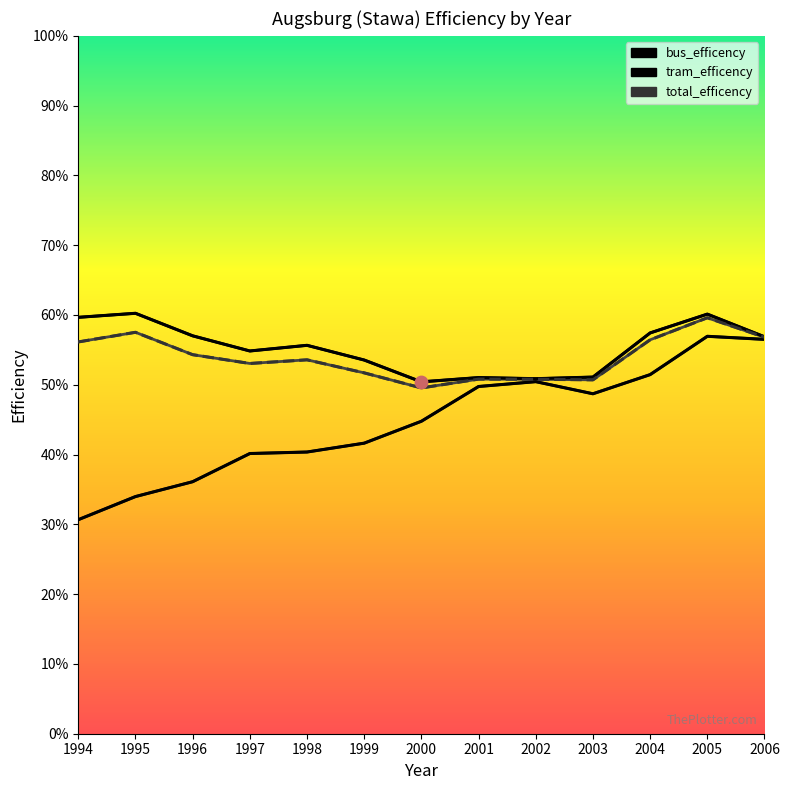

Which series reaches the maximum Y coordinate?

bus_efficency